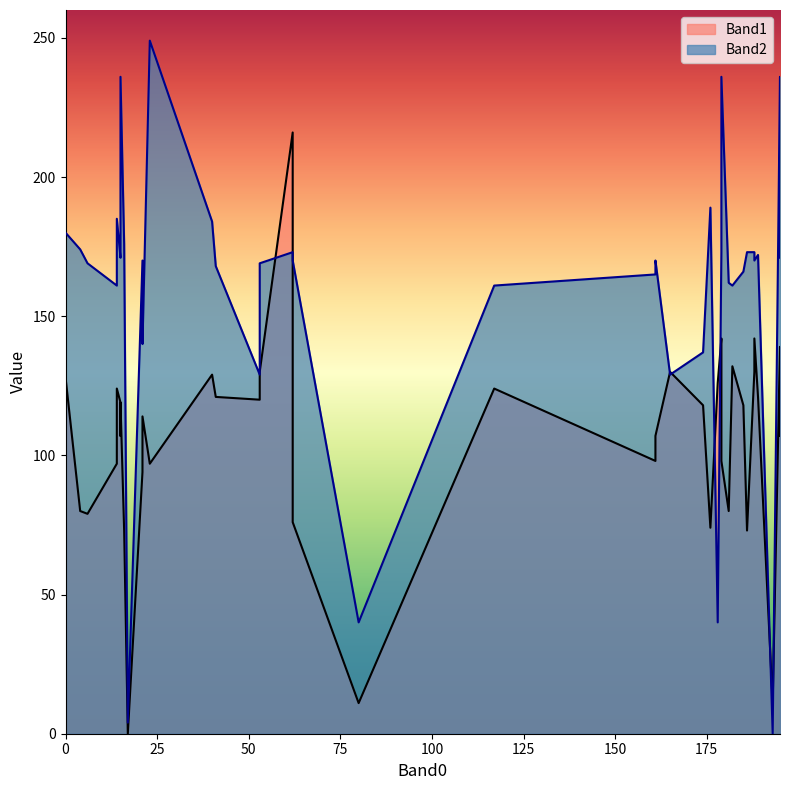

At which category is the sum across all series the highest?

62